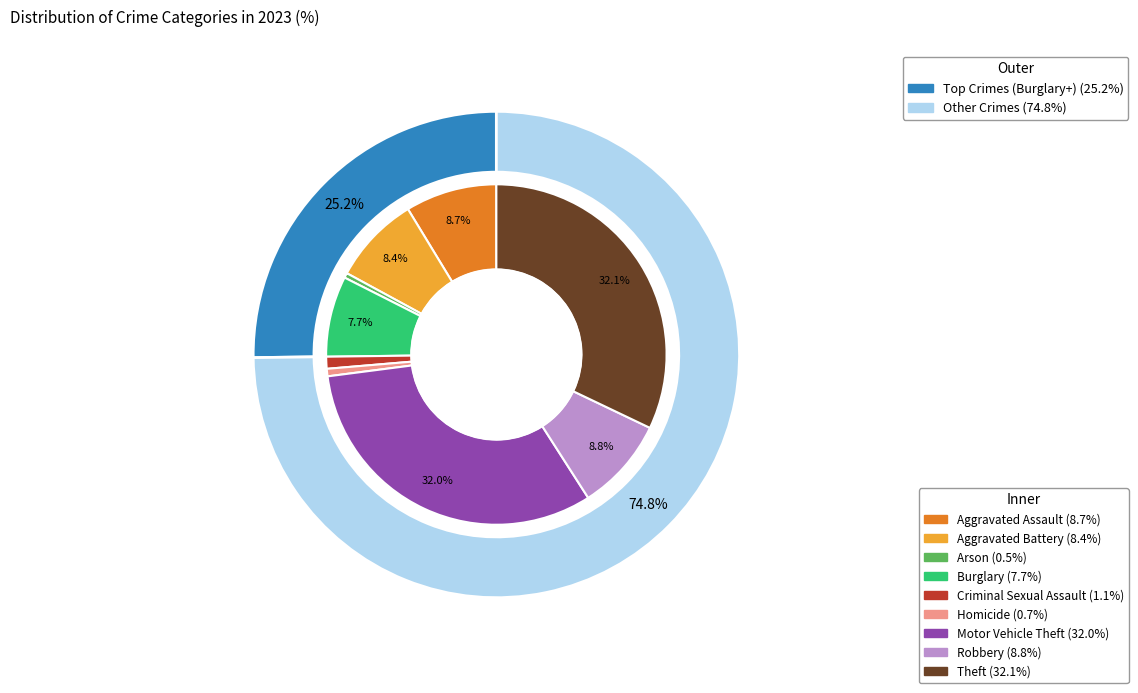

Is Criminal Sexual Assault the majority of the pie?

No